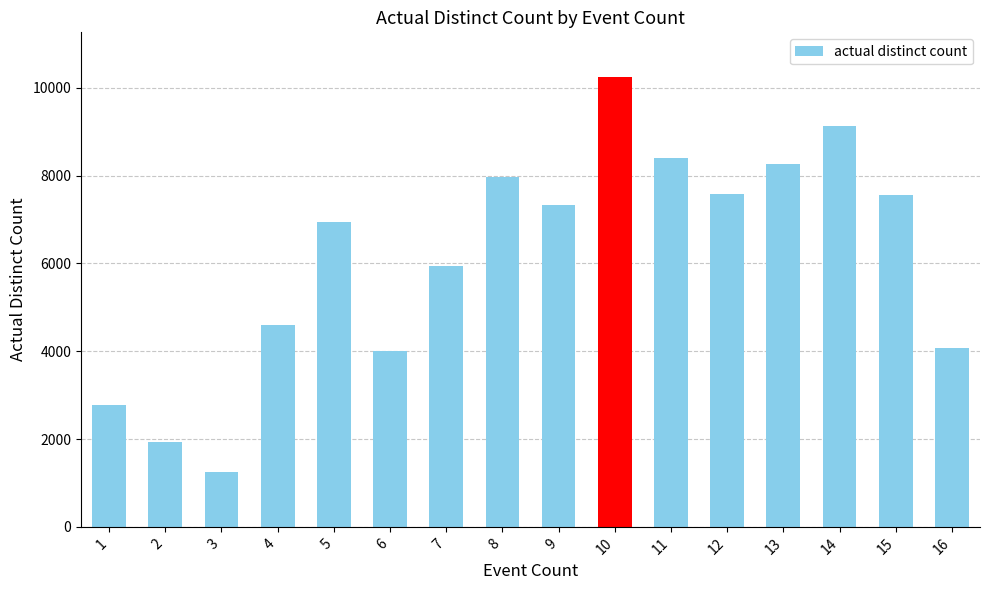

How many data points are less than 7321?

8